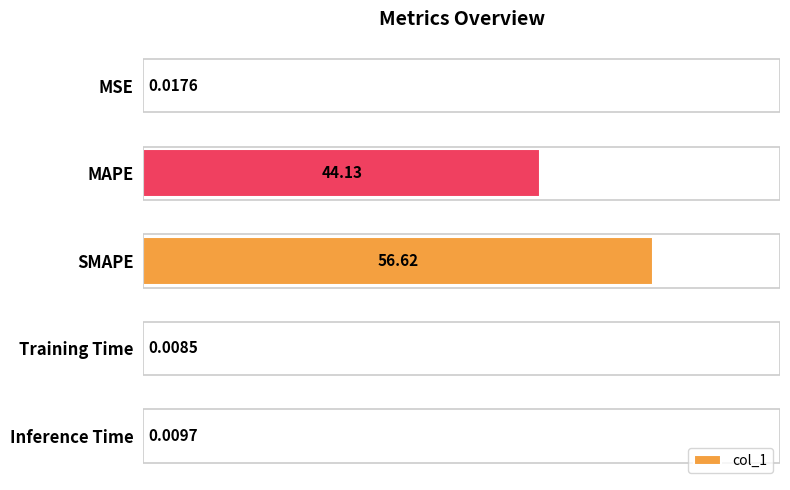

What is the sum of all values?

100.8